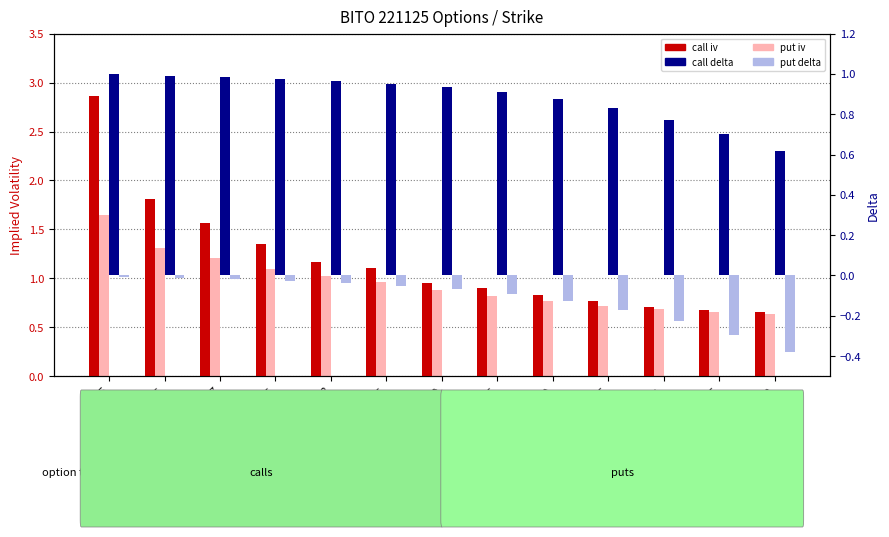

What is the label of the 5th bar from the left?

8